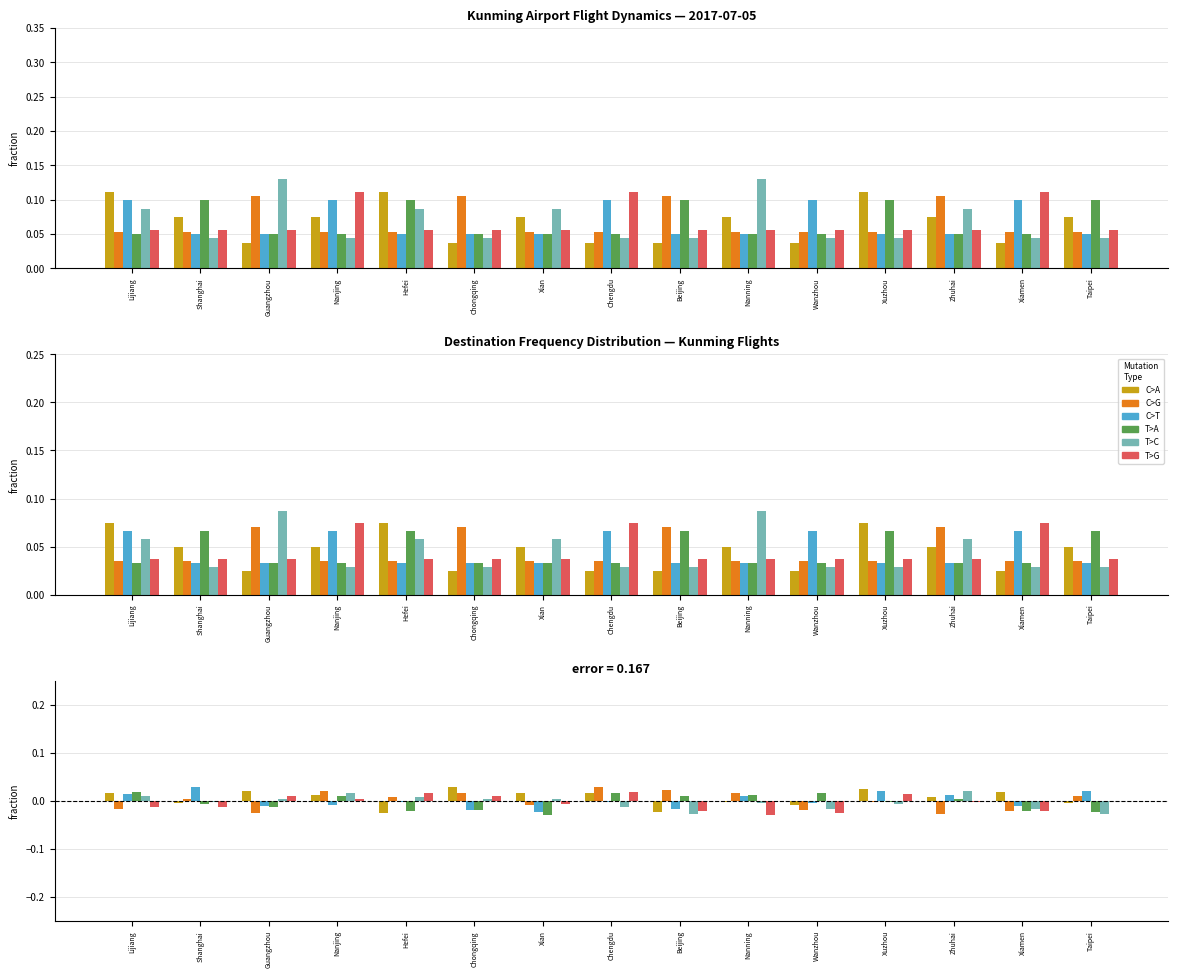

Rank the series by their maximum value, from lowest to highest.

T>A, T>G, T>C, C>T, C>G, C>A